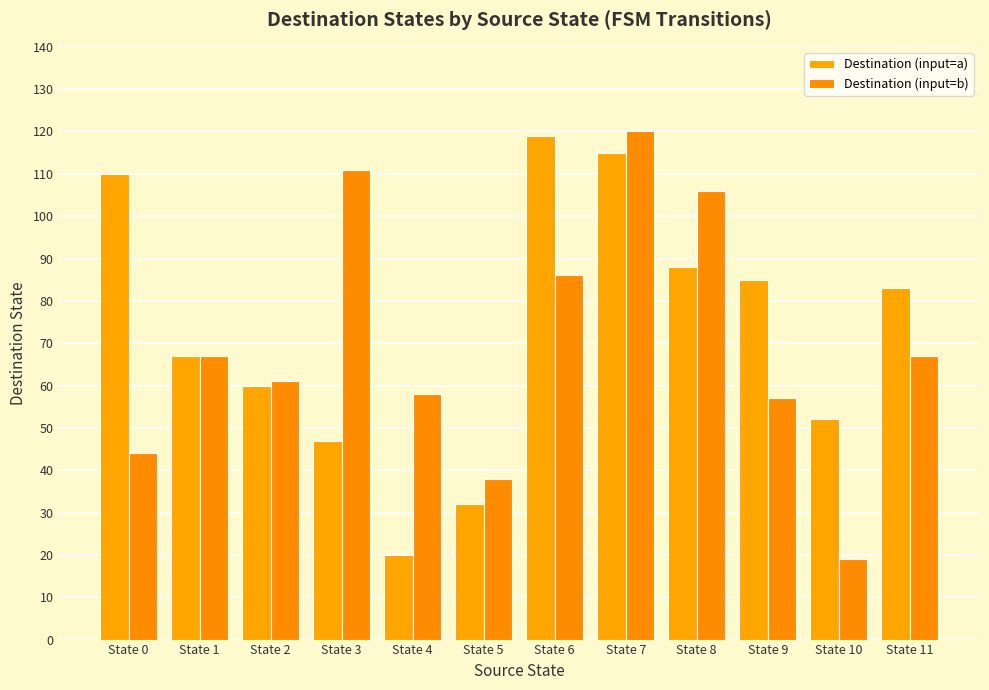

Count the number of data series in this chart.

2